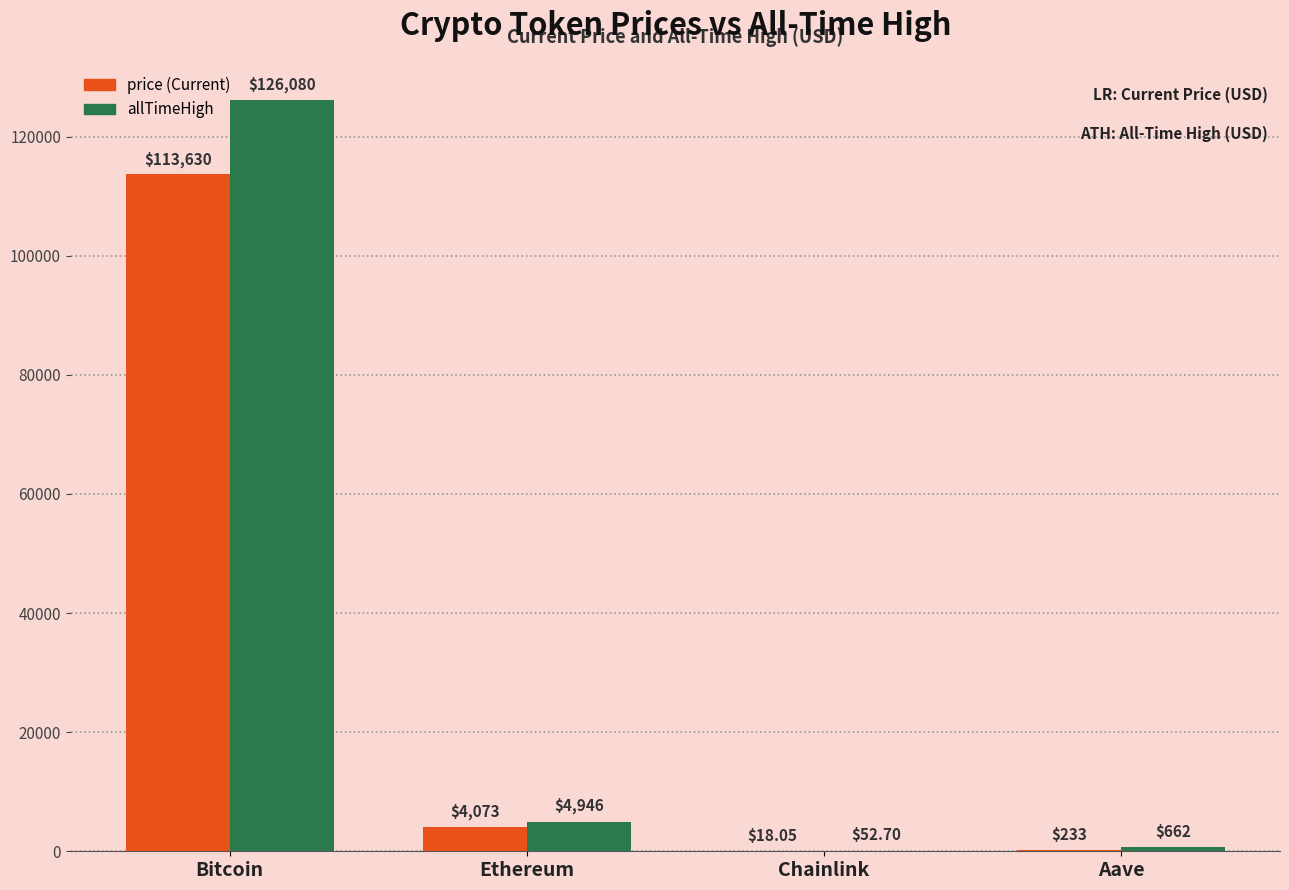

Does the chart contain stacked bars?

No